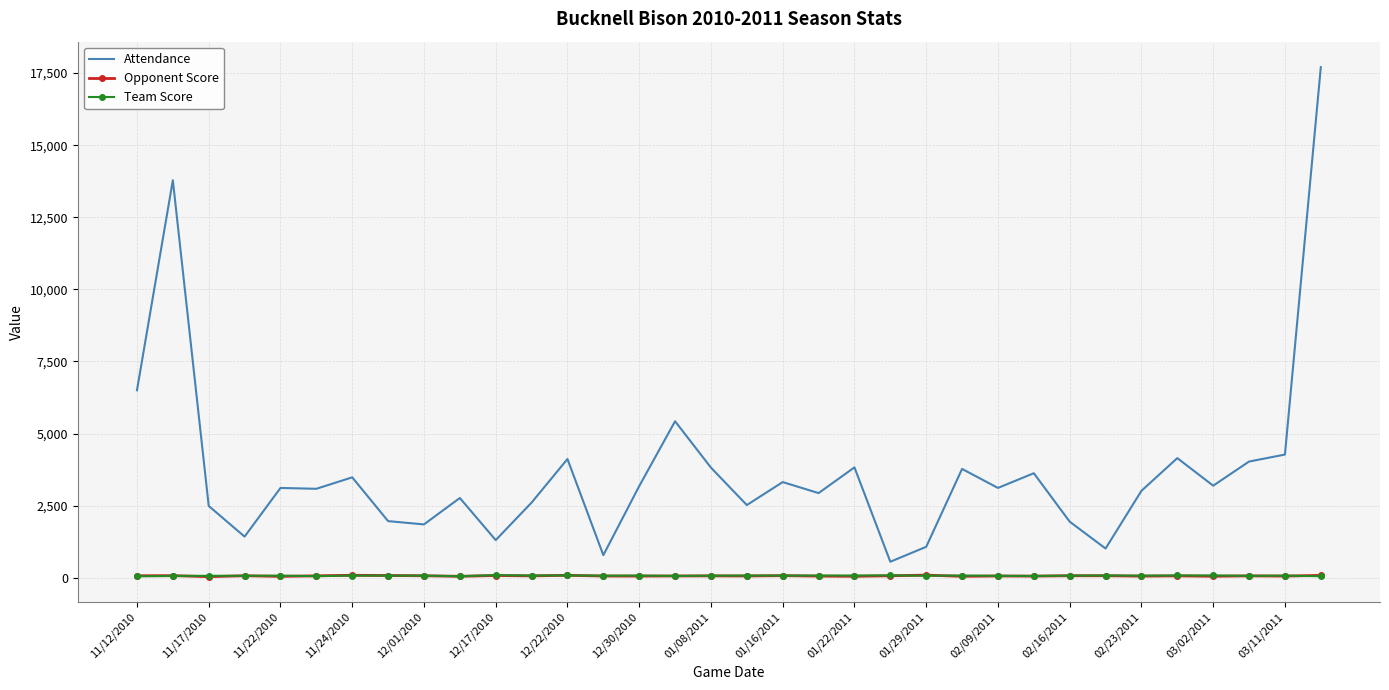

What is the minimum value for Attendance?

555